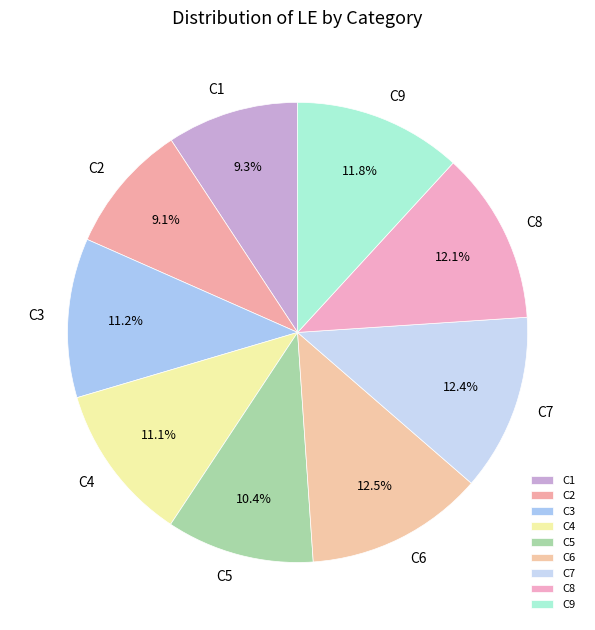

To the nearest percent, what is the difference between the largest and smallest slice percentages?

3%